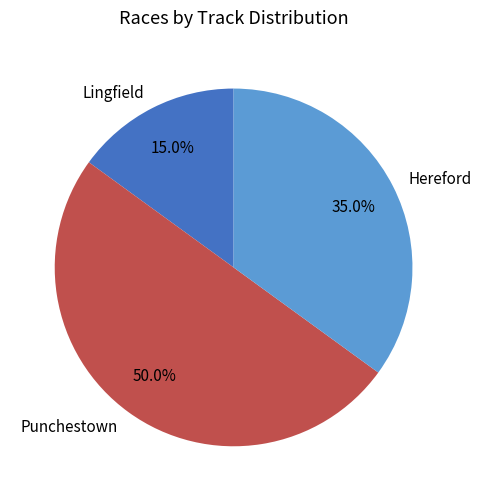

To the nearest percent, what percentage of the pie is Hereford?

35%